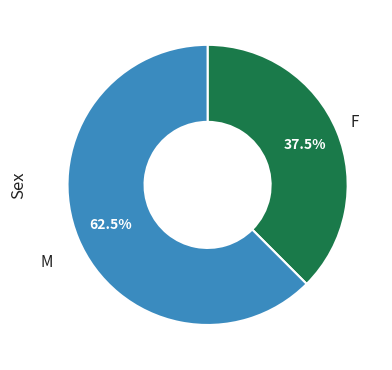

How many slices are in this pie chart?

2